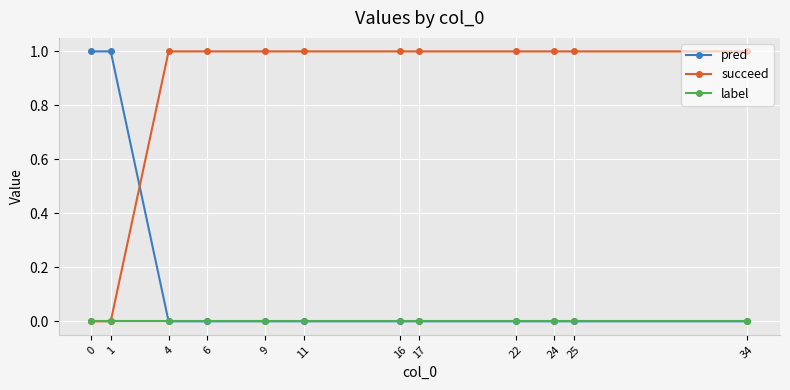

Reading right to left, extract all data points from this chart.

pred: 34=0	25=0	24=0	22=0	17=0	16=0	11=0	9=0	6=0	4=0	1=1	0=1
succeed: 34=1	25=1	24=1	22=1	17=1	16=1	11=1	9=1	6=1	4=1	1=0	0=0
label: 34=0	25=0	24=0	22=0	17=0	16=0	11=0	9=0	6=0	4=0	1=0	0=0